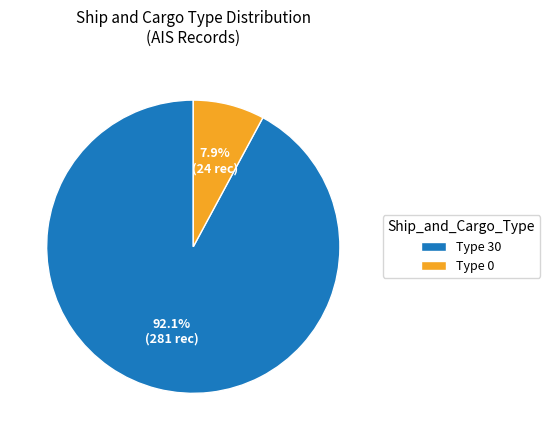

Is there a majority slice in this chart?

Yes